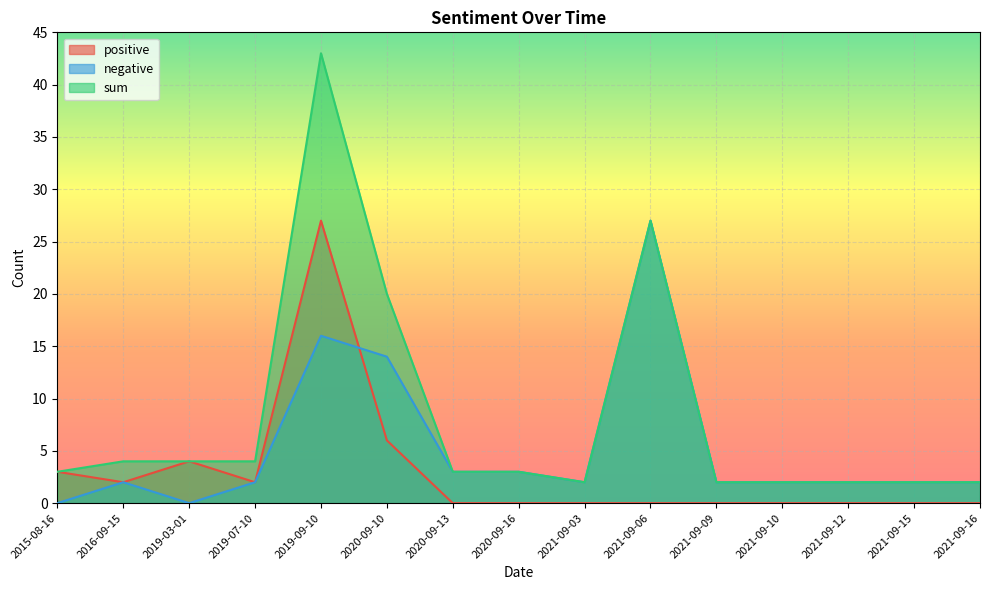

Reading left to right, transcribe all the data shown in this chart.

positive: 3	2	4	2	27	6	0	0	0	0	0	0	0	0	0
negative: 0	2	0	2	16	14	3	3	2	27	2	2	2	2	2
sum: 3	4	4	4	43	20	3	3	2	27	2	2	2	2	2